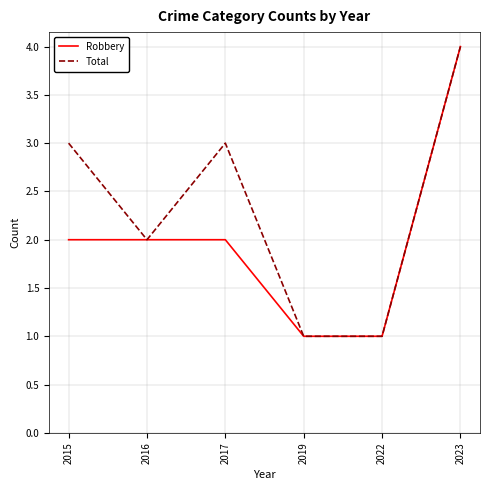

Rank the series at 2015 from lowest to highest value.

Robbery, Total